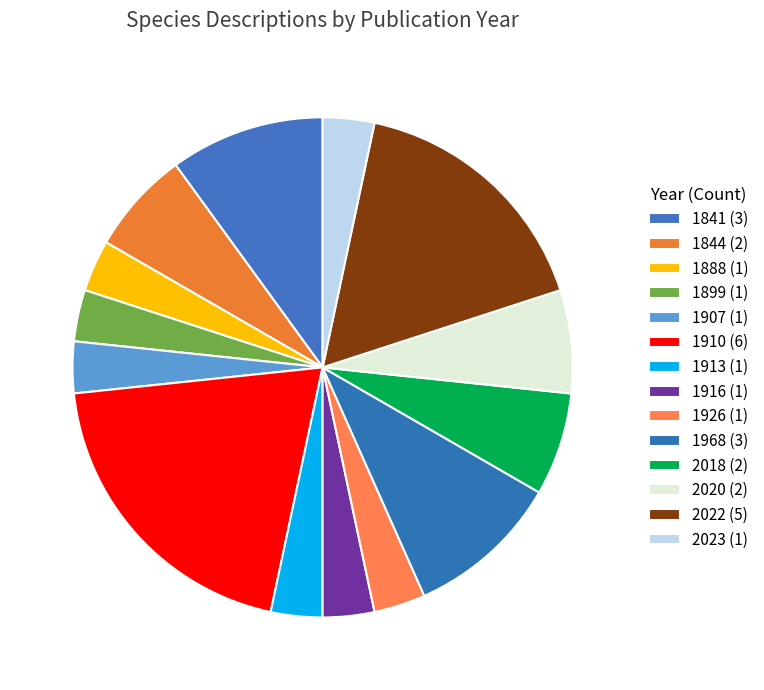

Between 2020 and 1968, which is larger?

1968